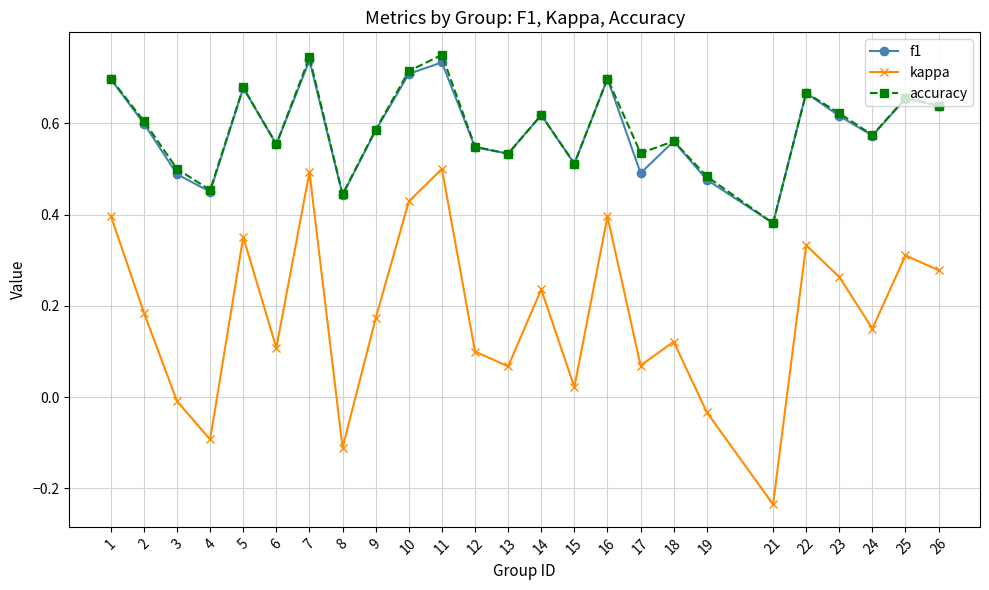

How many interior local valleys does the kappa series have?

8